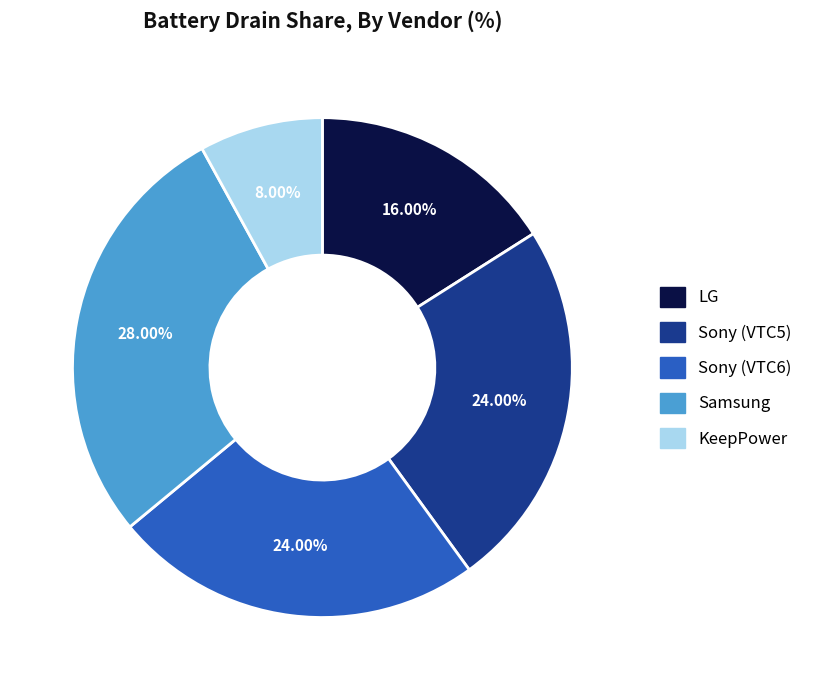

The Sony (VTC5) slice represents 24% of the pie. True or false?

True